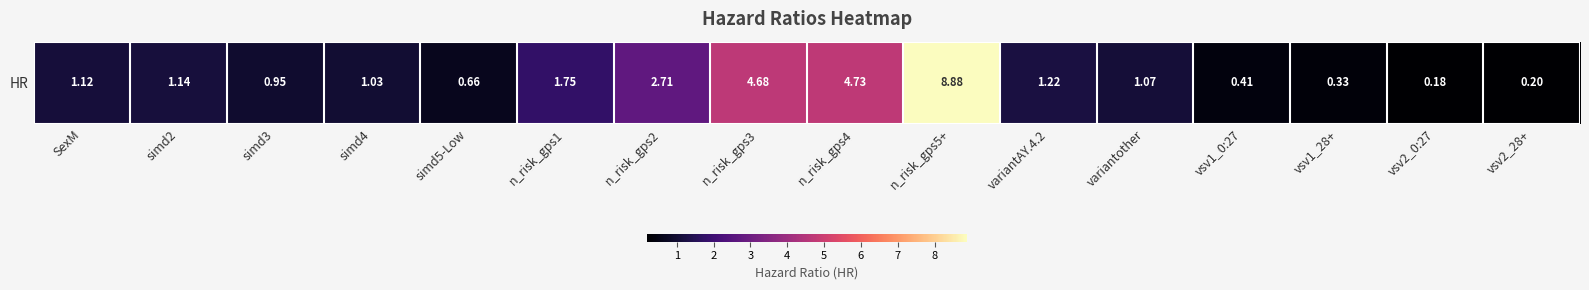

Reading left to right, what are all the values shown in this chart?

SexM=1.1	simd2=1.1	simd3=1.0	simd4=1.0	simd5-Low=0.7	n_risk_gps1=1.7	n_risk_gps2=2.7	n_risk_gps3=4.7	n_risk_gps4=4.7	n_risk_gps5+=8.9	variantAY.4.2=1.2	variantother=1.1	vsv1_0:27=0.4	vsv1_28+=0.3	vsv2_0:27=0.2	vsv2_28+=0.2